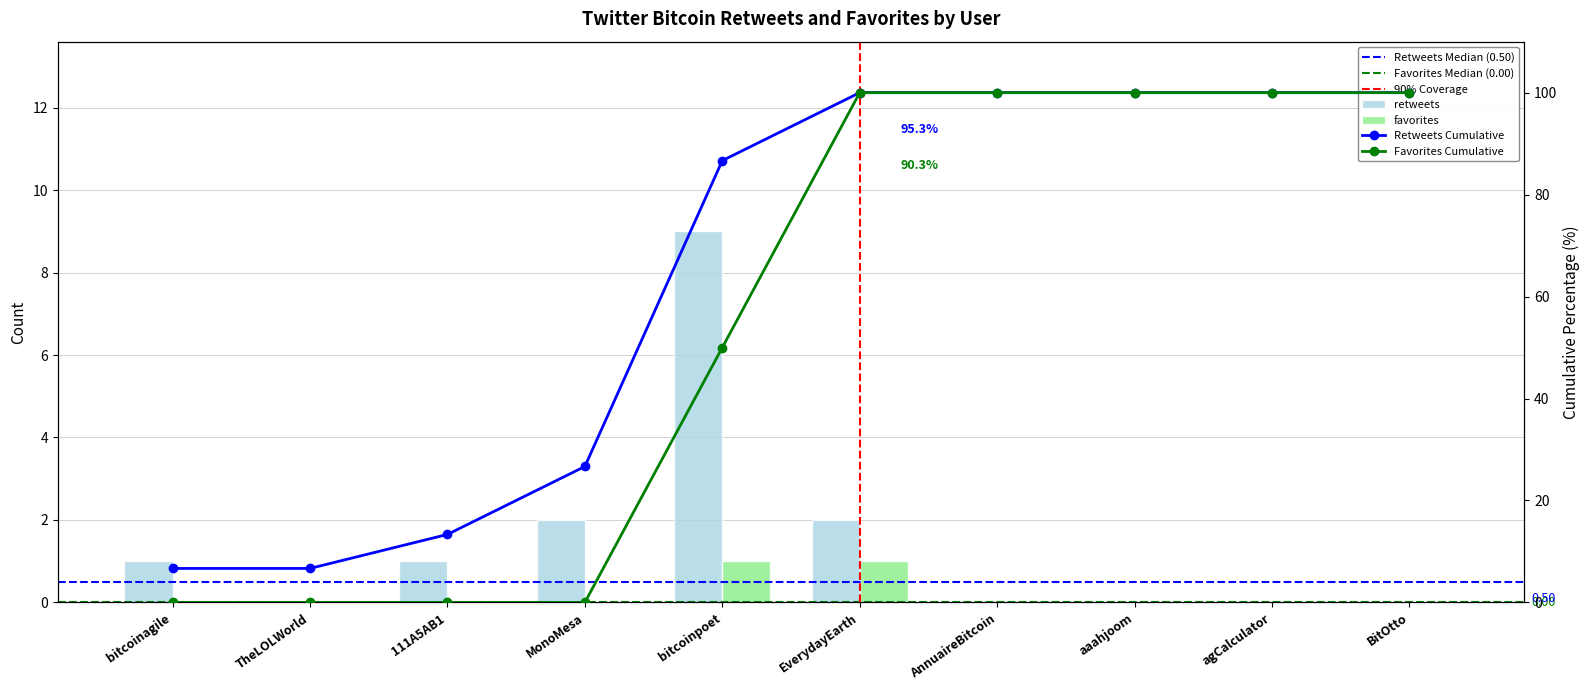

Which label corresponds to the largest value in the chart?

bitcoinpoet